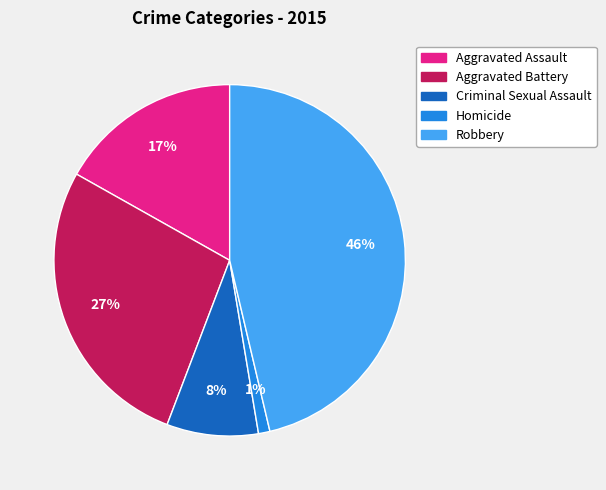

Which category has the smallest portion of the pie?

Homicide